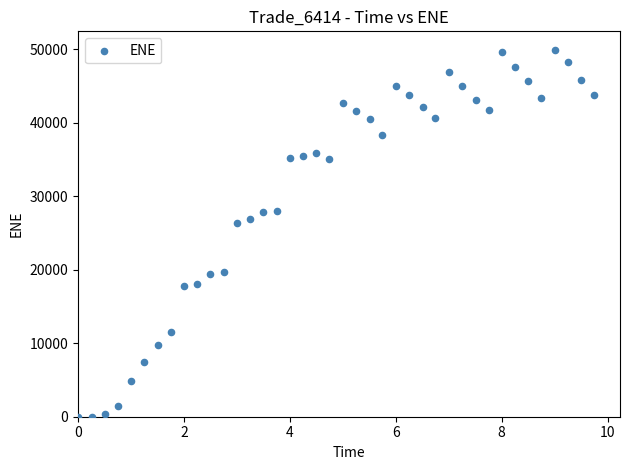

What Y value in the scatter plot is closest to 24979?

26377.7